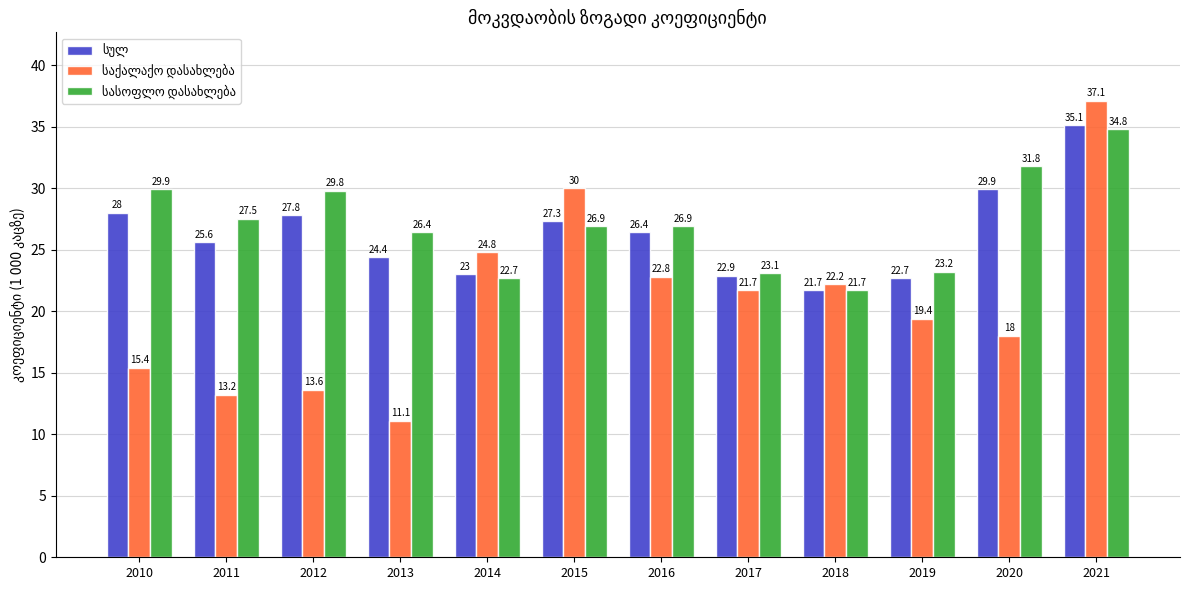

What is the difference between the highest and lowest values at 2020?

13.8